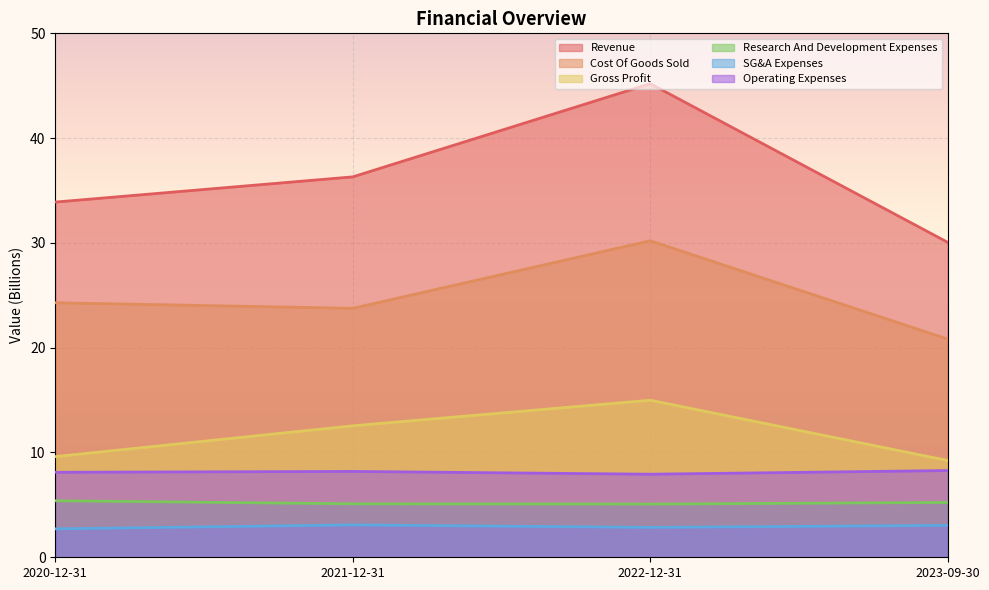

At how many categories does at least one series exceed 37?

1